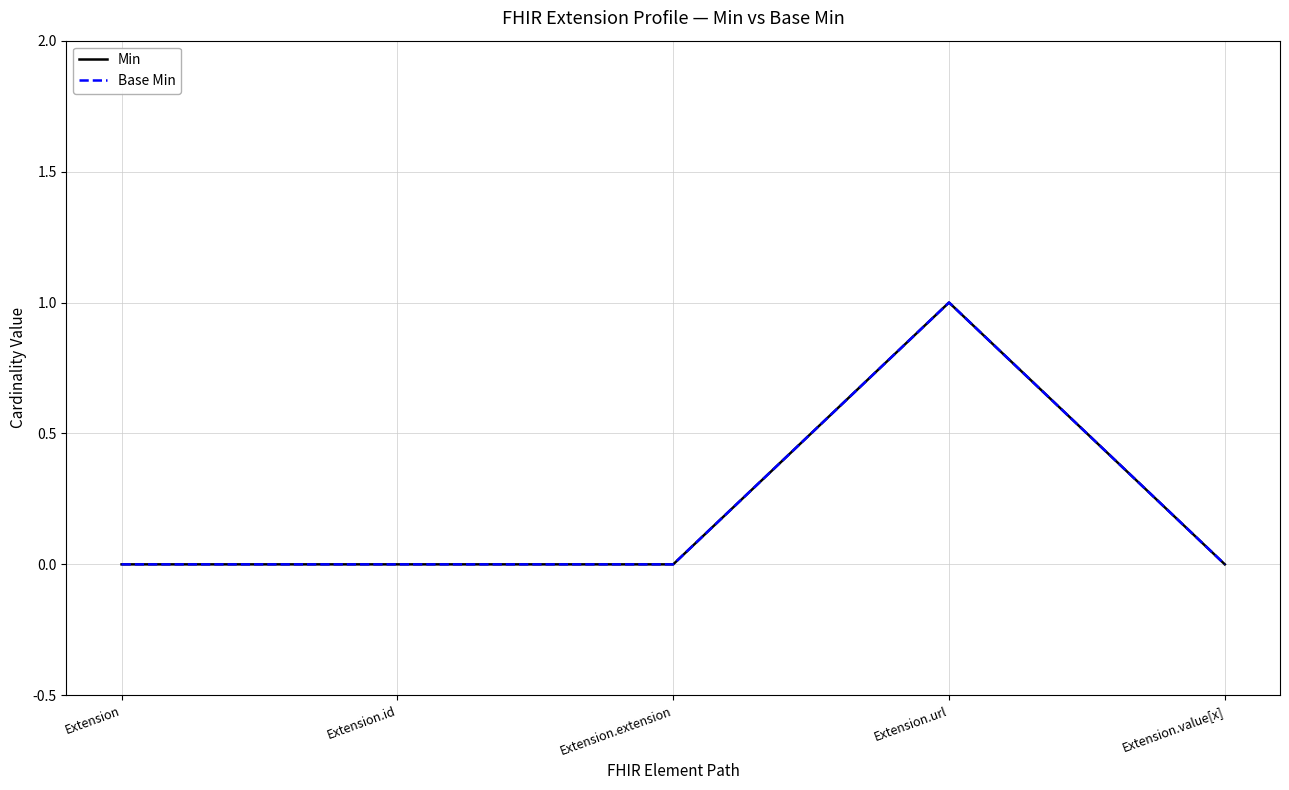

How many Min values are between 0 and 1?

5